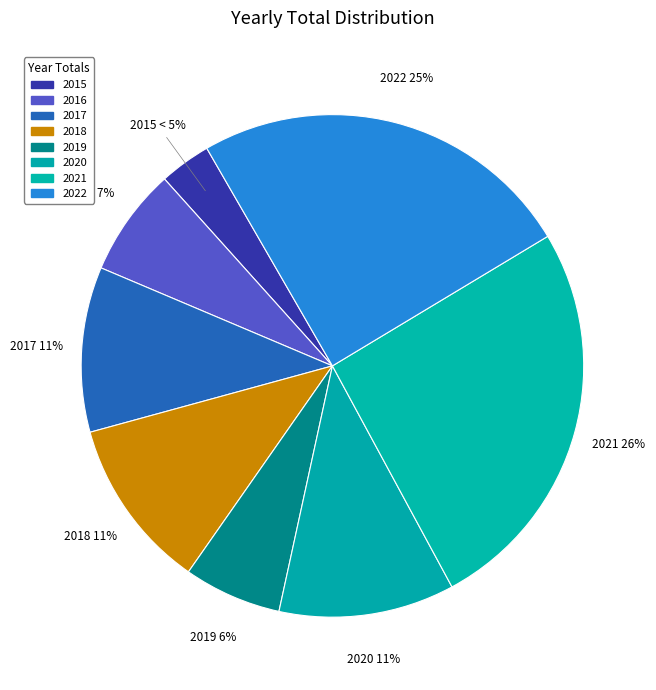

Which category has the biggest portion of the pie?

2021